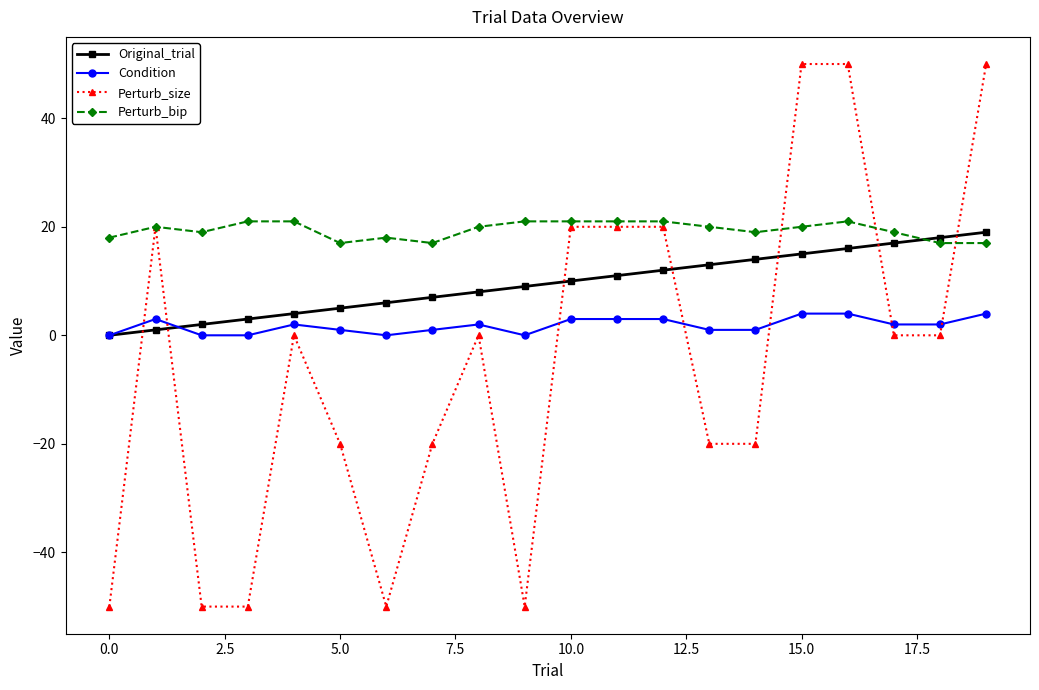

Which series has the largest total across all categories?

Perturb_bip